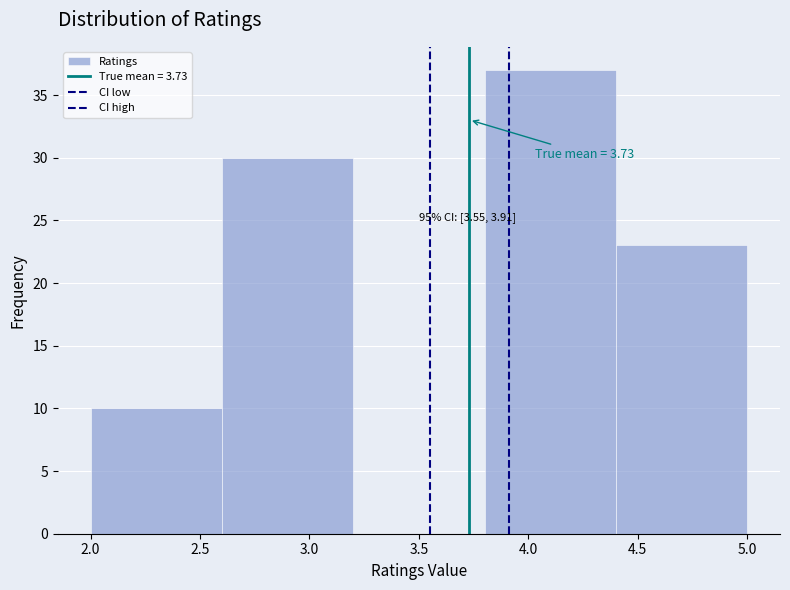

Which range on the x-axis has the tallest bar?

3.8 to 4.4